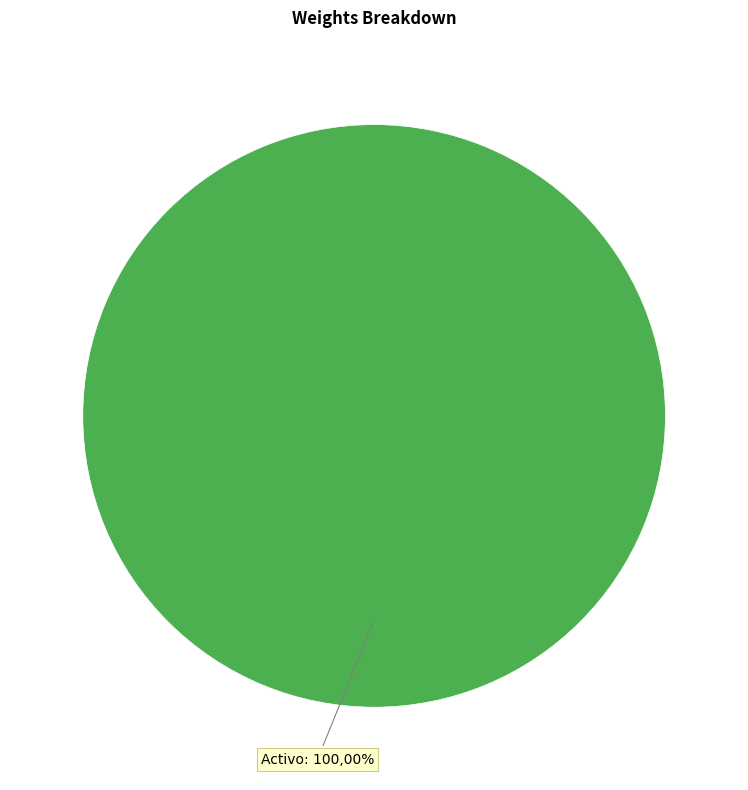

Is it true that Activo is 92% of the pie?

False